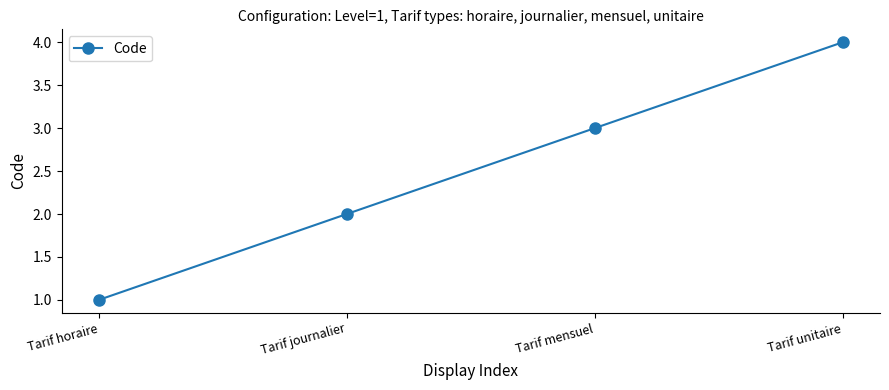

Rank the categories by value from highest to lowest.

Tarif unitaire, Tarif mensuel, Tarif journalier, Tarif horaire